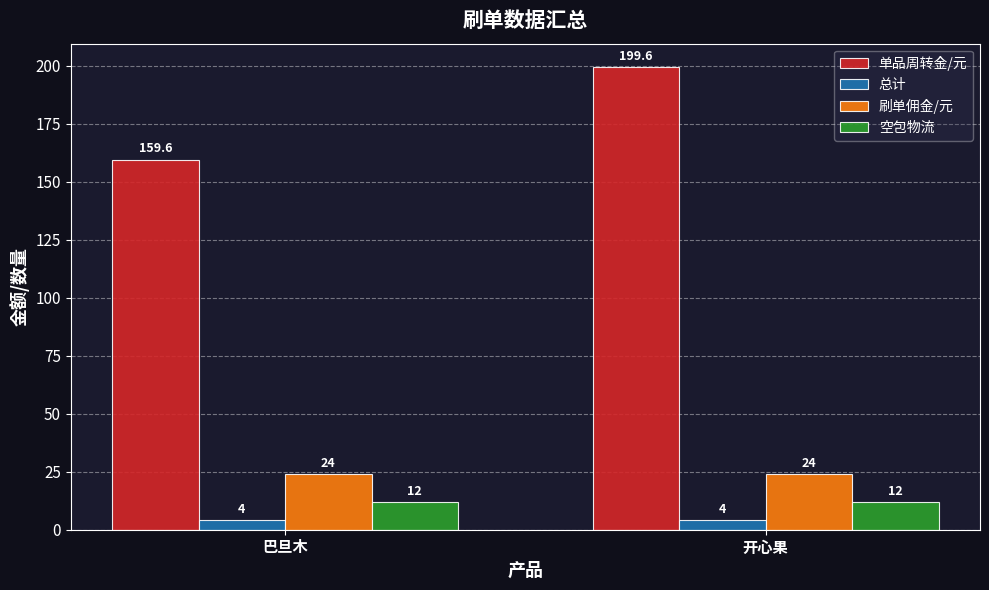

How many bars are there in each group?

4